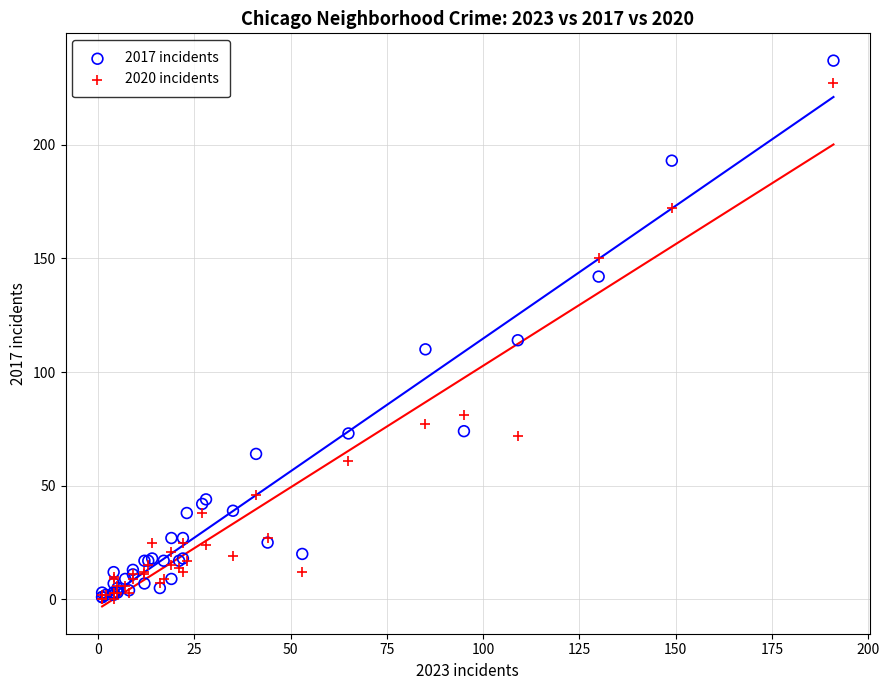

Which series has the widest spread of Y values?

2017 incidents